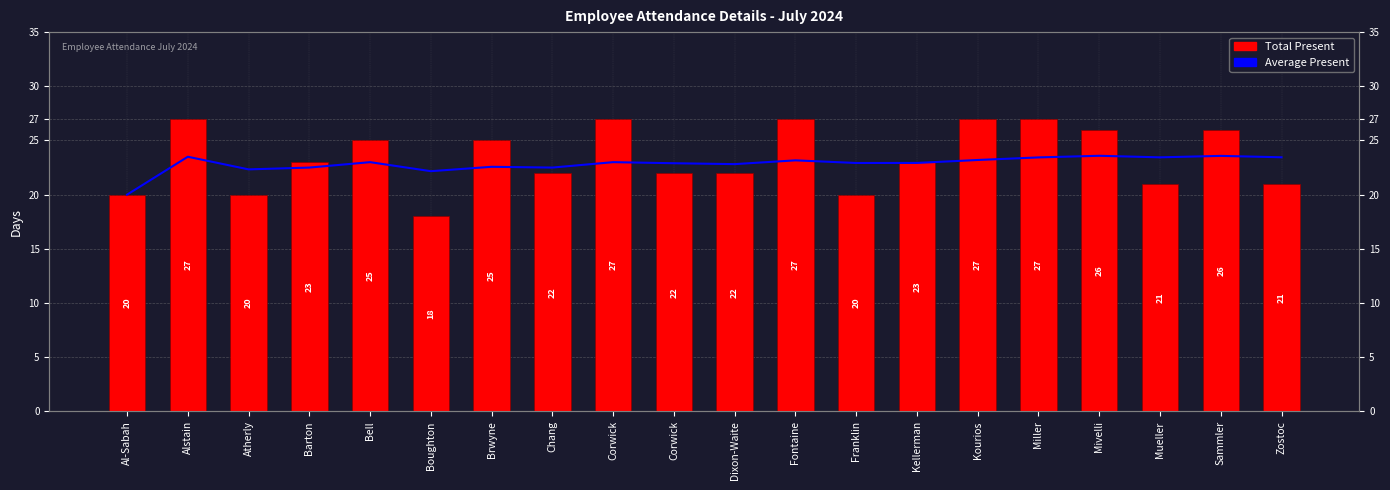

How many bars are there in each group?

2